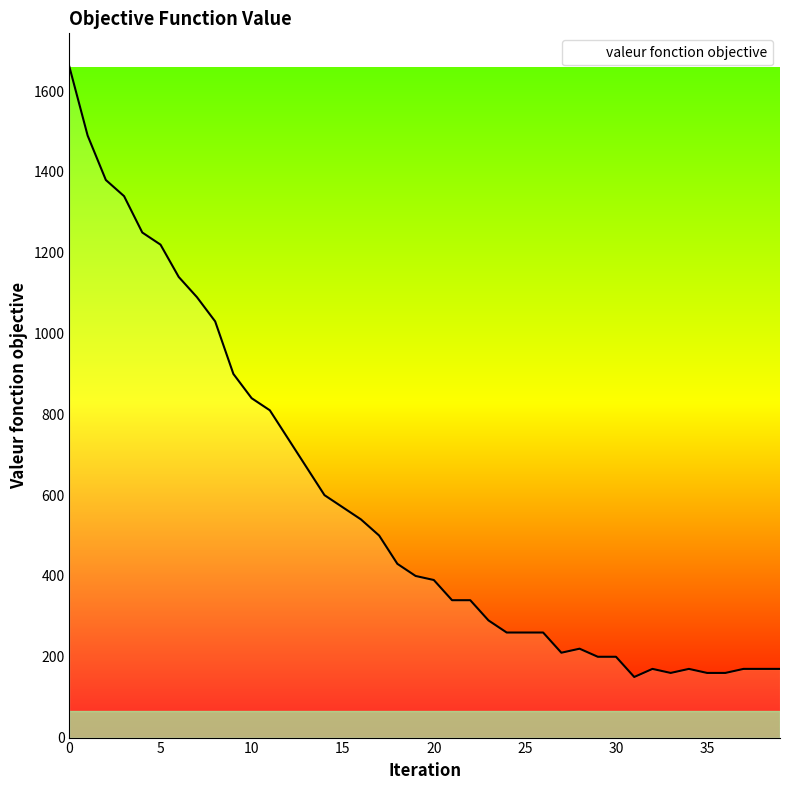

What is the maximum value shown in the chart?

1660